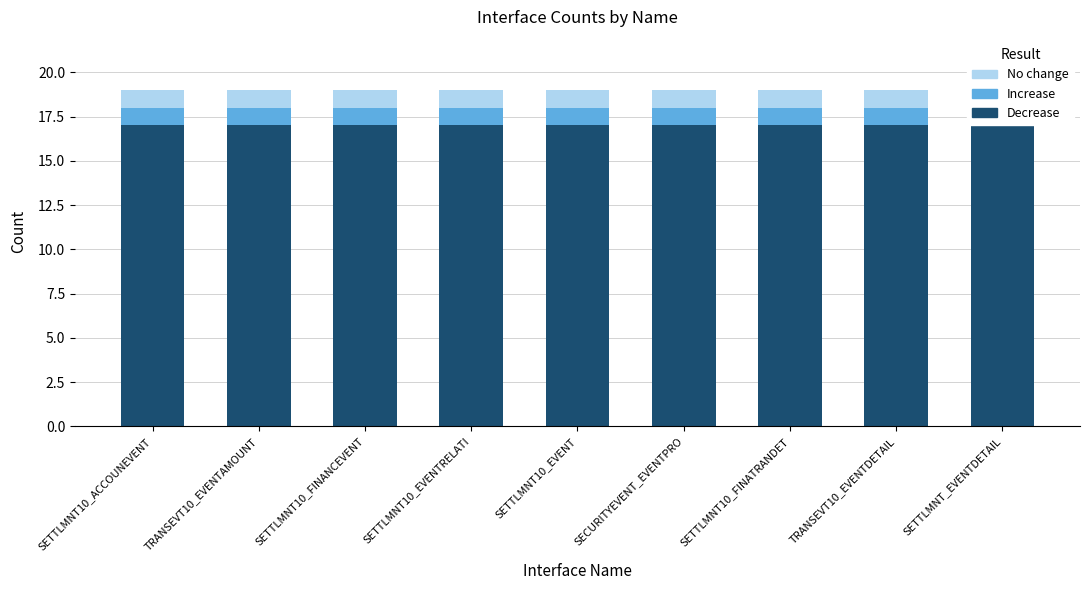

What is the sum of all No change values?

9